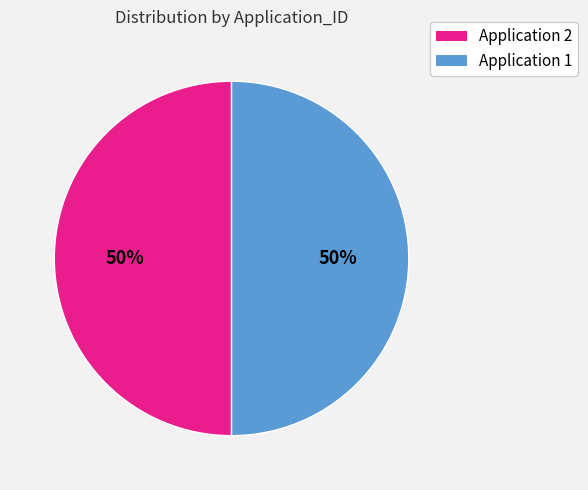

Approximately how many times larger is the value at Application 1 compared to Application 2?

1.0